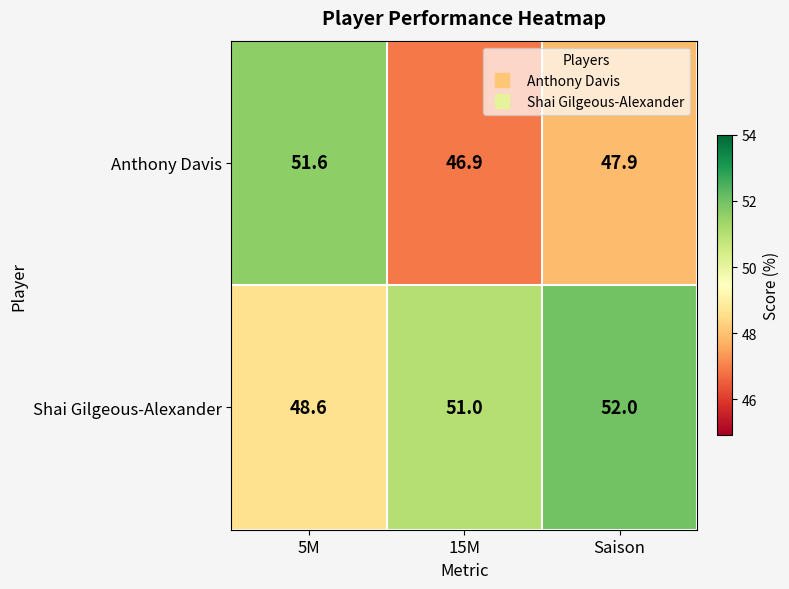

List the series in order of their overall mean, lowest first.

Anthony Davis, Shai Gilgeous-Alexander